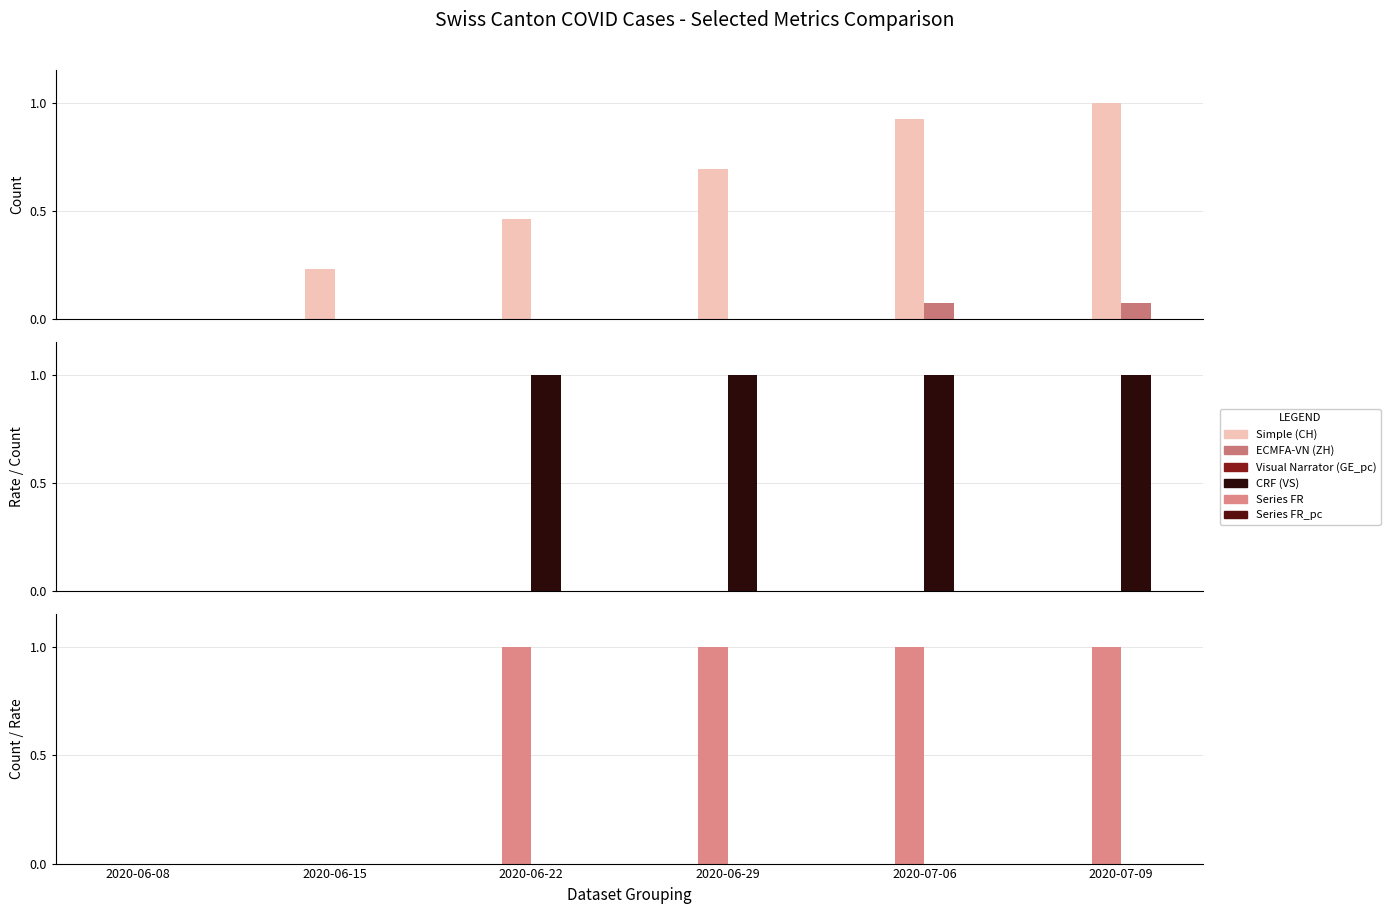

What is the approximate value of FR at 2020-06-29?

1.0